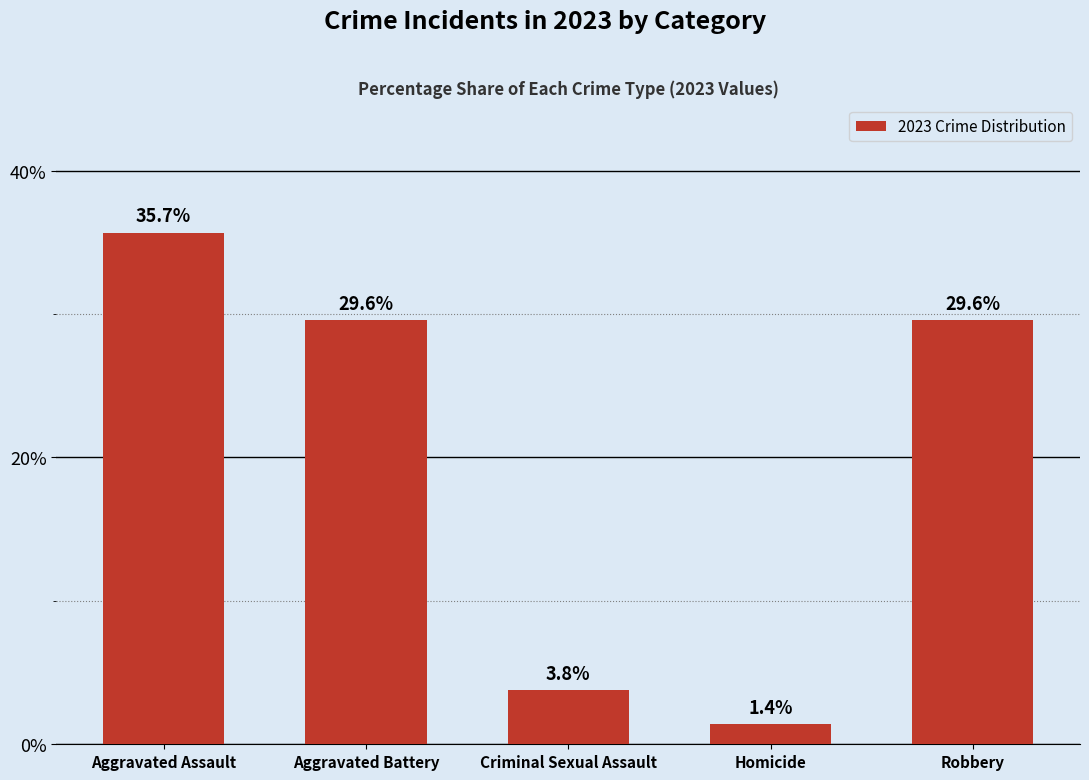

Between Criminal Sexual Assault and Aggravated Assault, which is larger?

Aggravated Assault